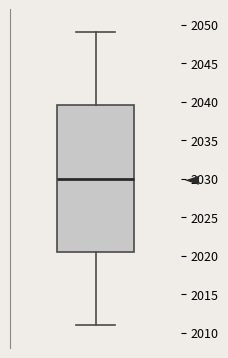

Transcribe this box plot: give where the median line is, the range the box spans, and where the two whiskers end, as read against the y-axis. The values are not printed on the chart, so give them approximately, as read against the axis.

median 2030.0, box 2020.5 to 2039.5, whiskers 2011.0 to 2049.0